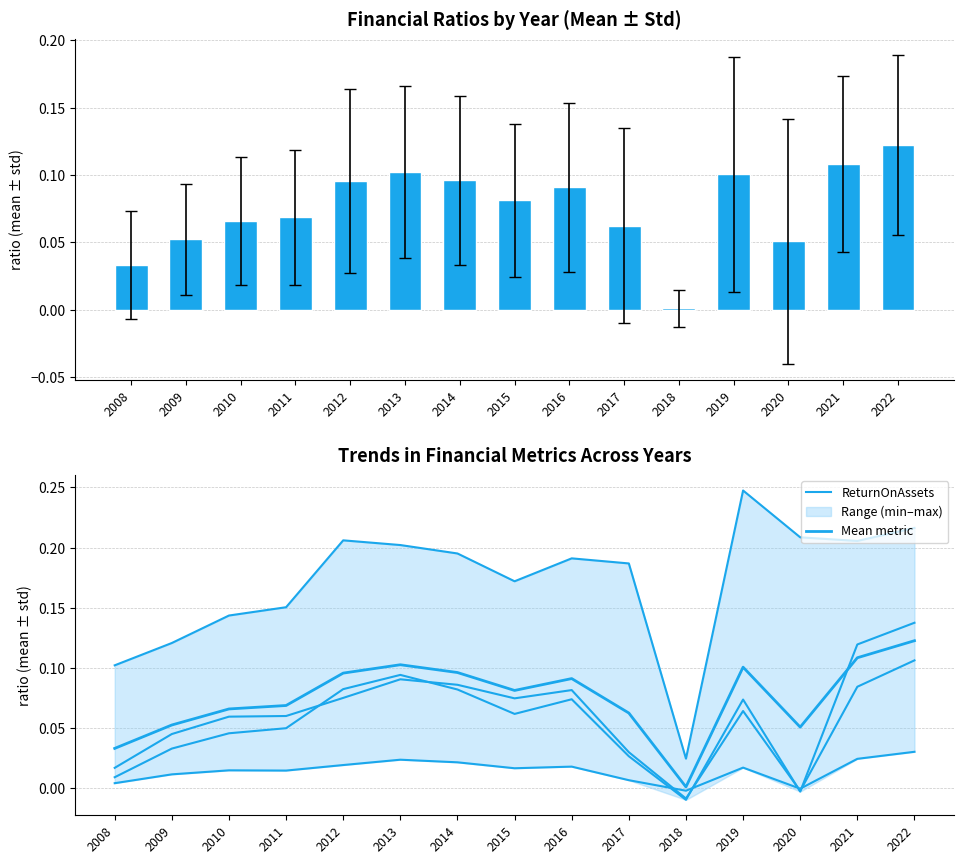

What is the difference between the Mean metric values at 2013 and 2008?

0.1